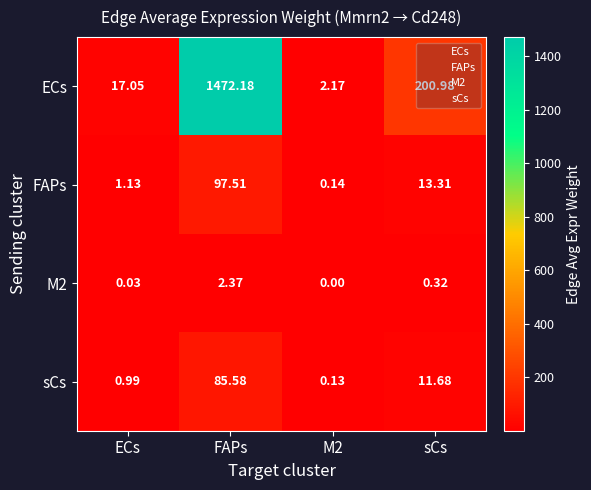

Which series changed the most between FAPs and M2?

ECs